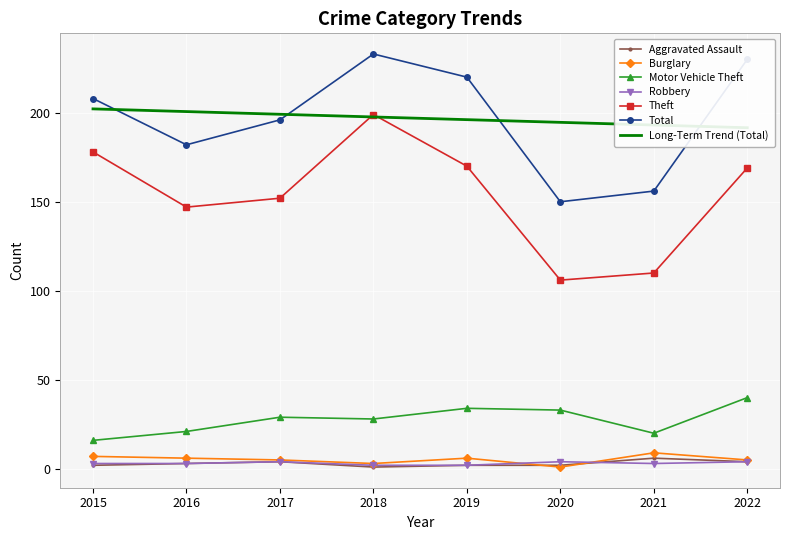

Between 2019 and 2022, which series saw the biggest shift?

Total